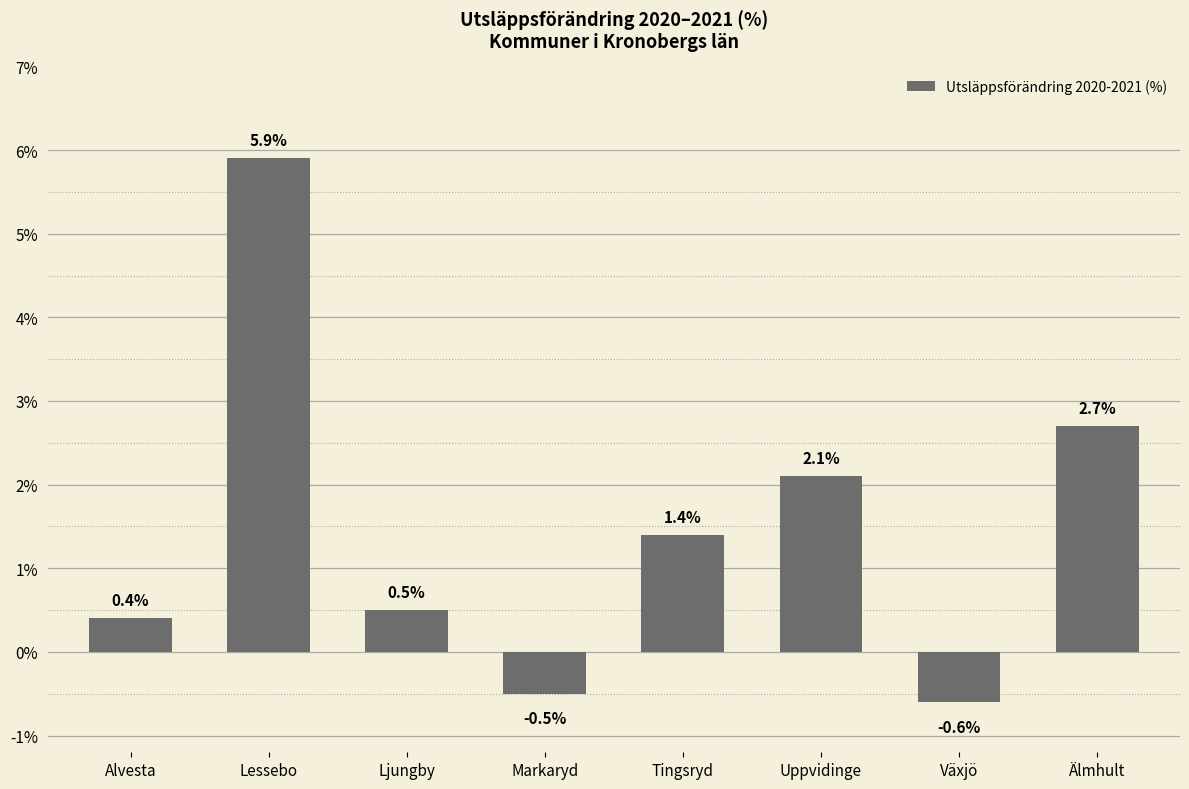

At which category does the chart reach its minimum across all series?

Växjö